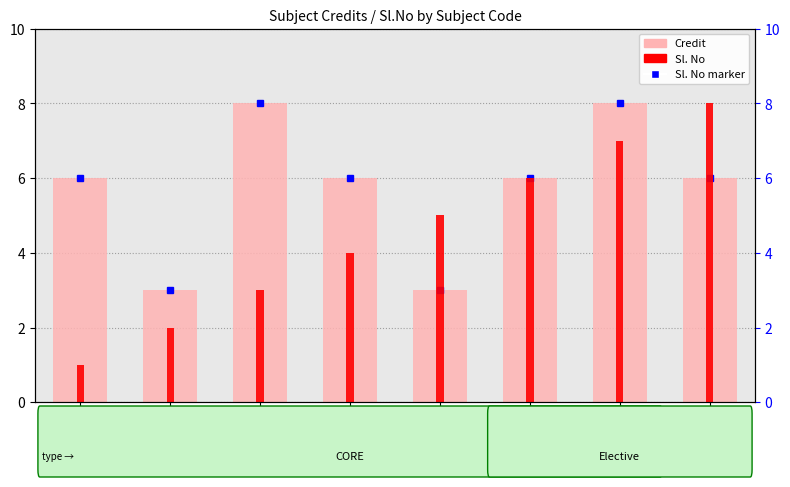

At how many categories does at least one series exceed 5?

6